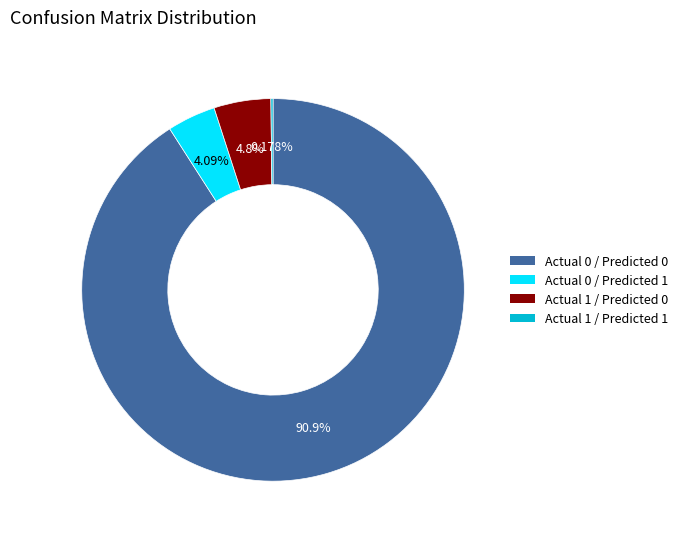

Is it true that Actual 0 / Predicted 0 is 91% of the pie?

True